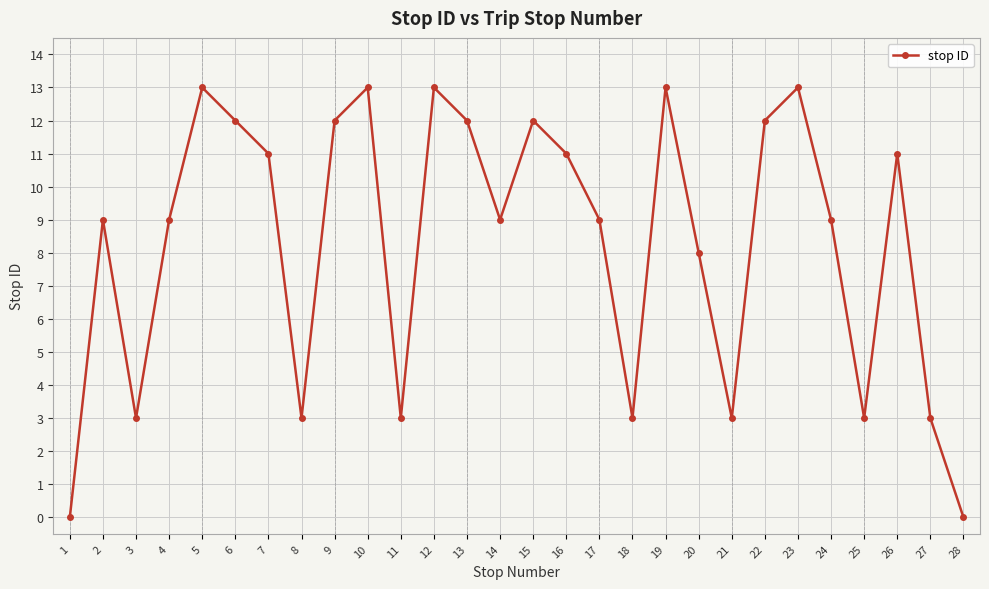

What value does the data have at 26, to the nearest 10?

10